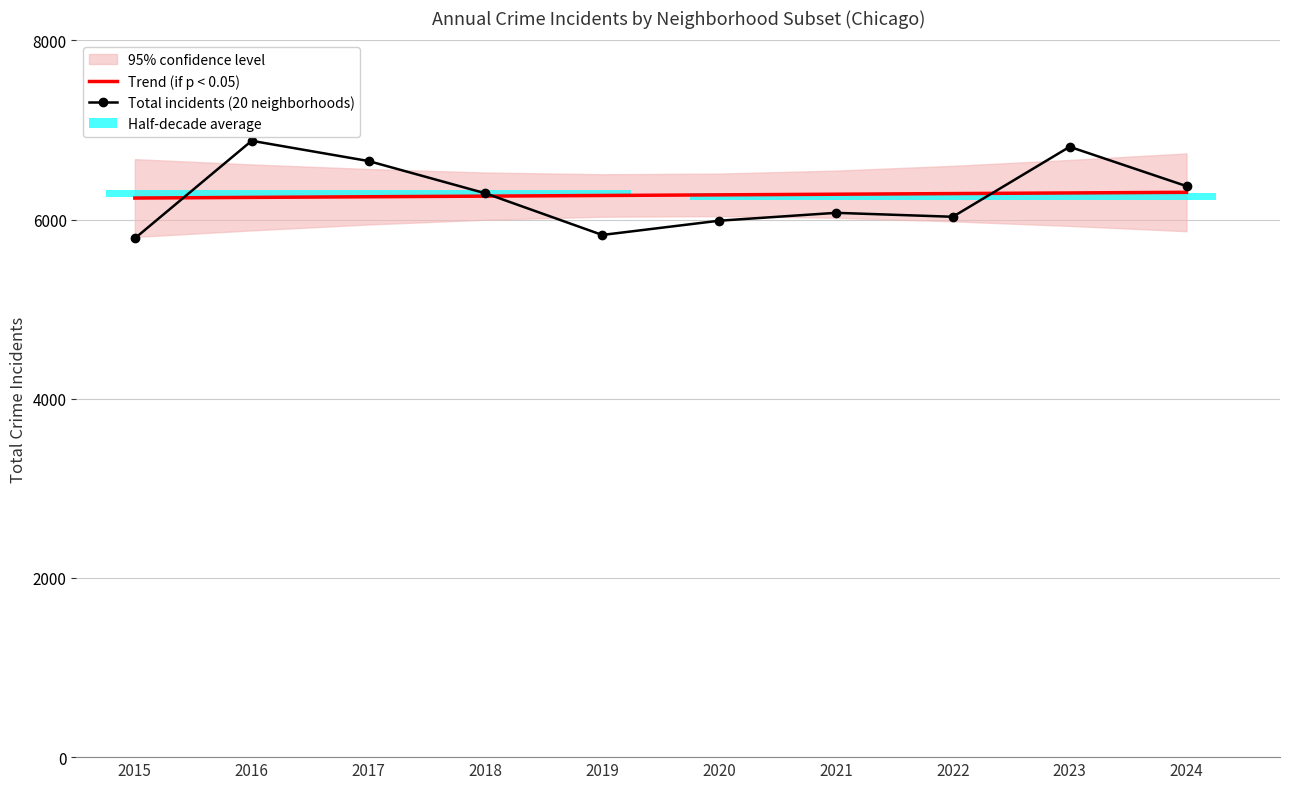

Is the value of Total incidents (20 neighborhoods) at 2016 greater than the value of Trend (if p < 0.05) at 2015?

Yes